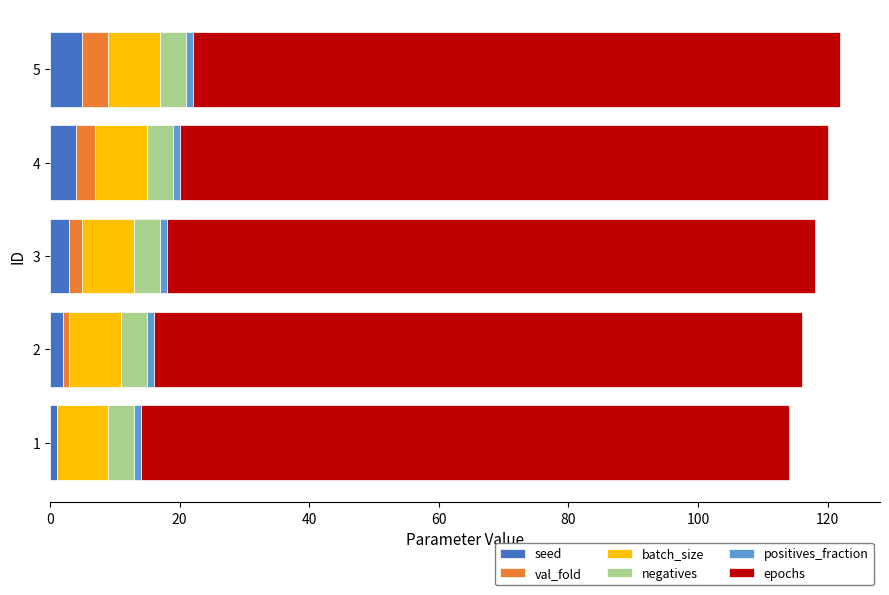

Is it true that seed equals 3 at 3?

True